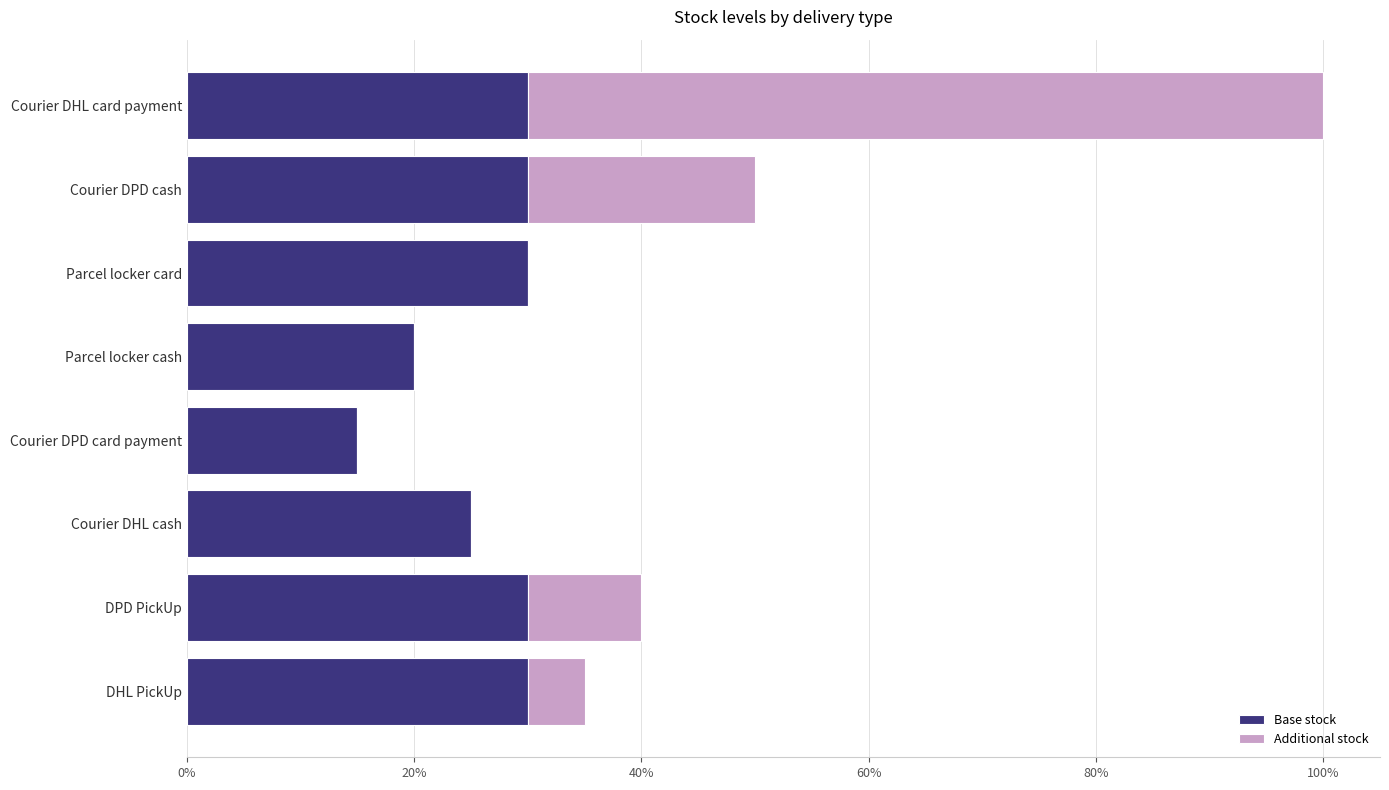

What are all the series names shown in the legend?

Base stock, Additional stock